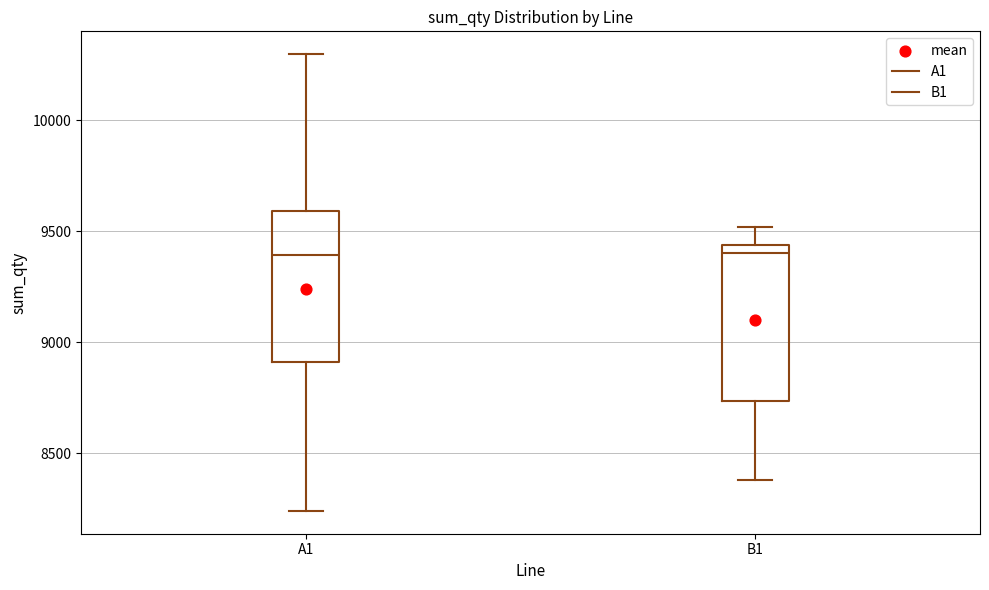

Reading left to right, read every box against the y-axis: the position of its median line, the range the box covers, and the ends of its whiskers. The values are not printed on the chart, so give them approximately, as read against the axis.

A1: median 9400, box 8900 to 9600, whiskers 8250 to 10300
B1: median 9400, box 8750 to 9450, whiskers 8400 to 9500